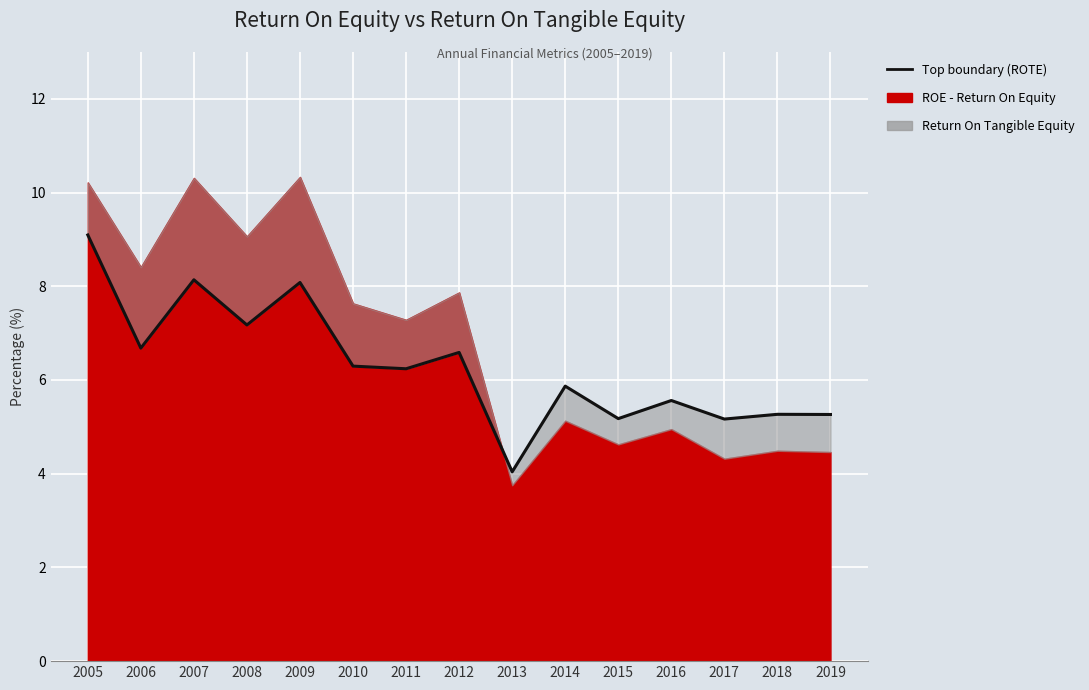

What is the sum of all values?

94.6